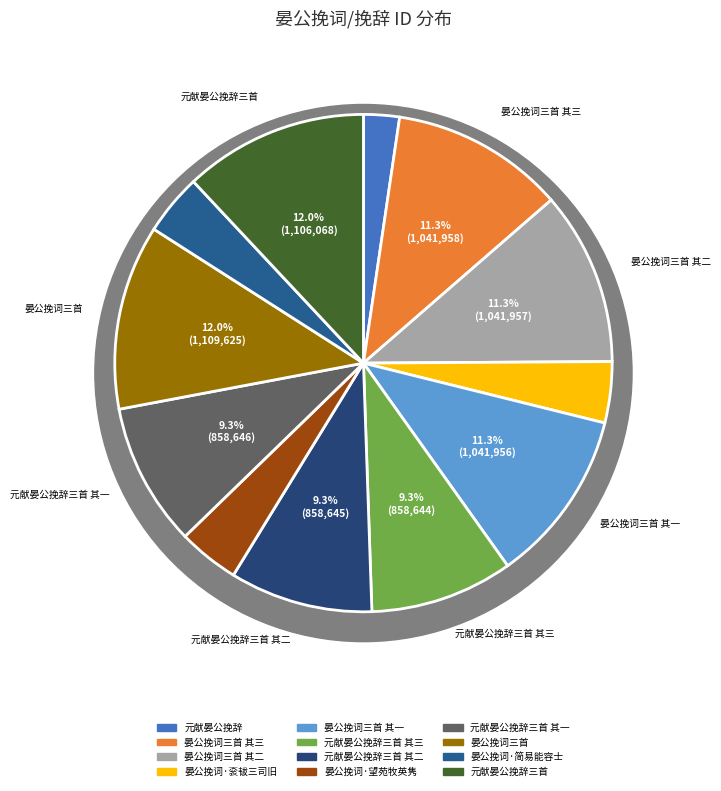

Rank the categories by value from highest to lowest.

晏公挽词三首, 元献晏公挽辞三首, 晏公挽词三首 其三, 晏公挽词三首 其二, 晏公挽词三首 其一, 元献晏公挽辞三首 其一, 元献晏公挽辞三首 其二, 元献晏公挽辞三首 其三, 晏公挽词·简易能容士, 晏公挽词·衮韨三司旧, 晏公挽词·望苑牧英隽, 元献晏公挽辞